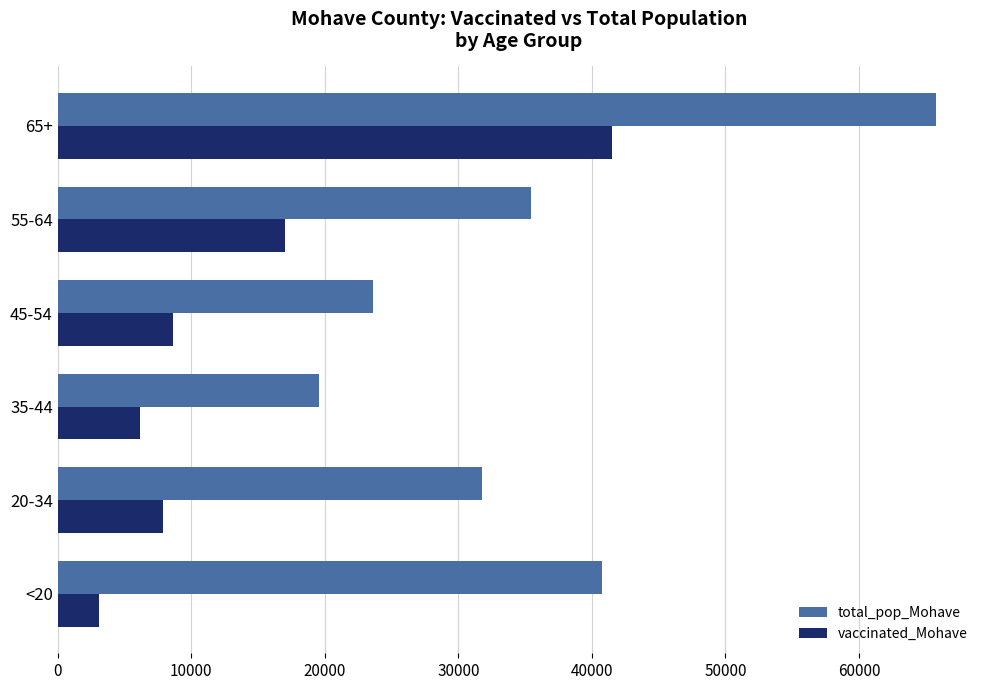

The value of total_pop_Mohave at 55-64 is 35466. True or false?

True